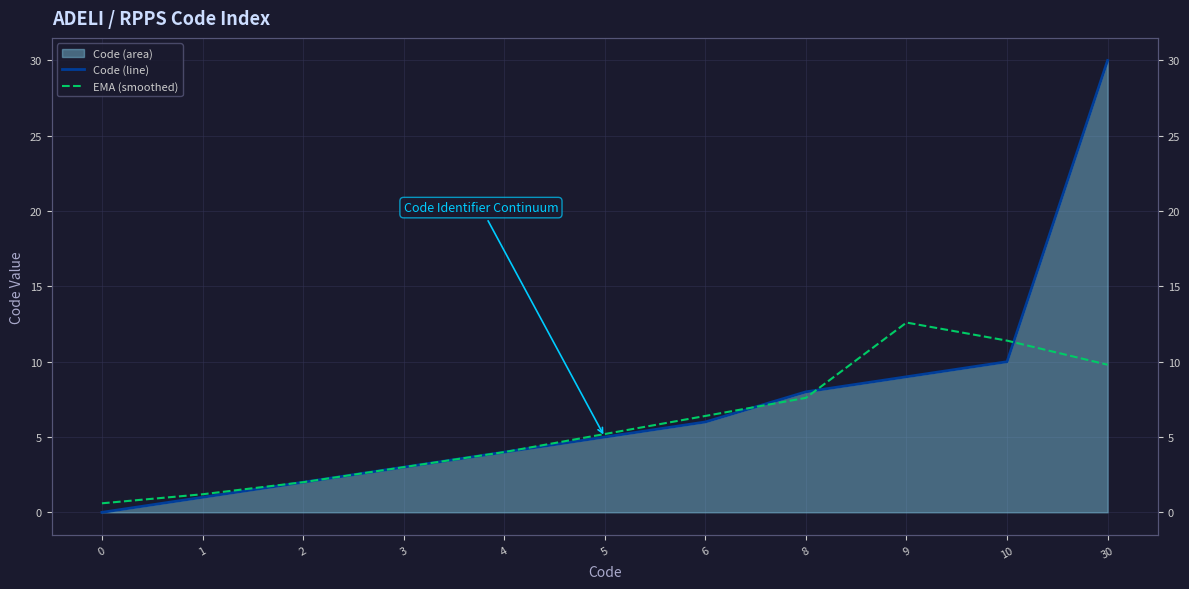

Reading right to left, transcribe all the data shown in this chart.

Code (line): 30=30.0	10=10.0	9=9.0	8=8.0	6=6.0	5=5.0	4=4.0	3=3.0	2=2.0	1=1.0	0=0.0
EMA (smoothed): 30=9.8	10=11.4	9=12.6	8=7.6	6=6.4	5=5.2	4=4.0	3=3.0	2=2.0	1=1.2	0=0.6